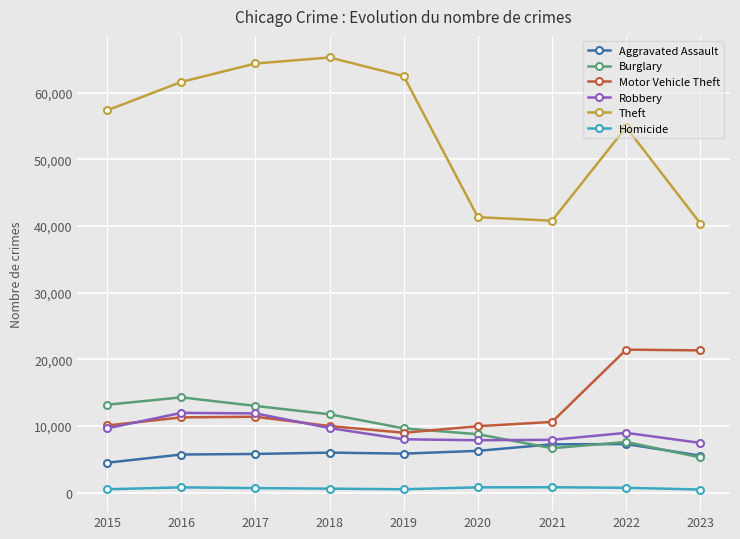

What is the approximate value of Motor Vehicle Theft at 2015, to the nearest 50?

10050